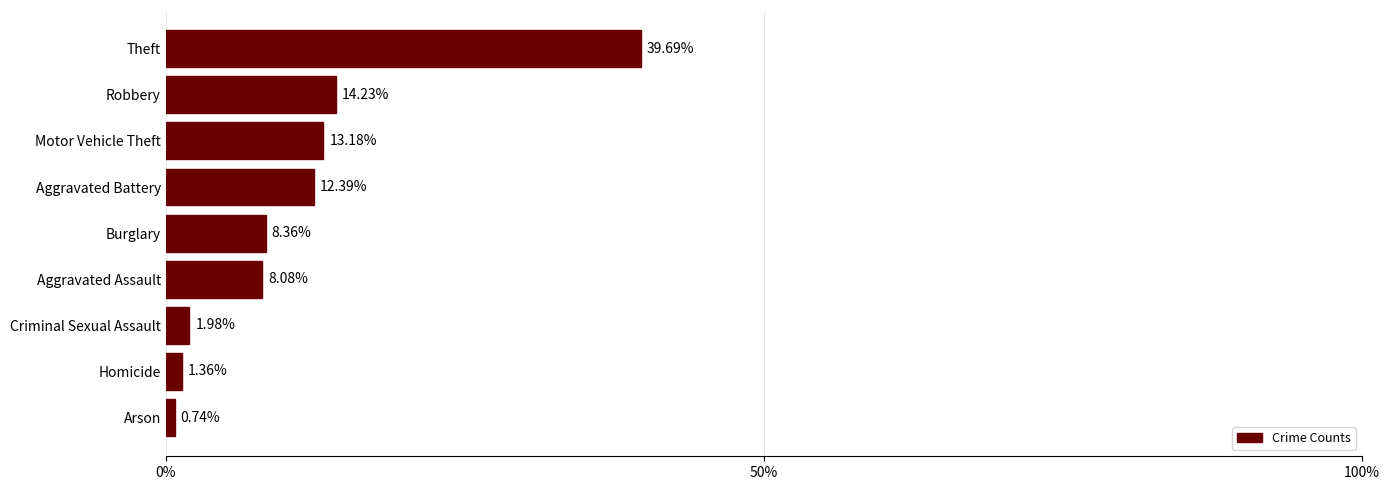

Where is the data nearest to the value 20?

Robbery